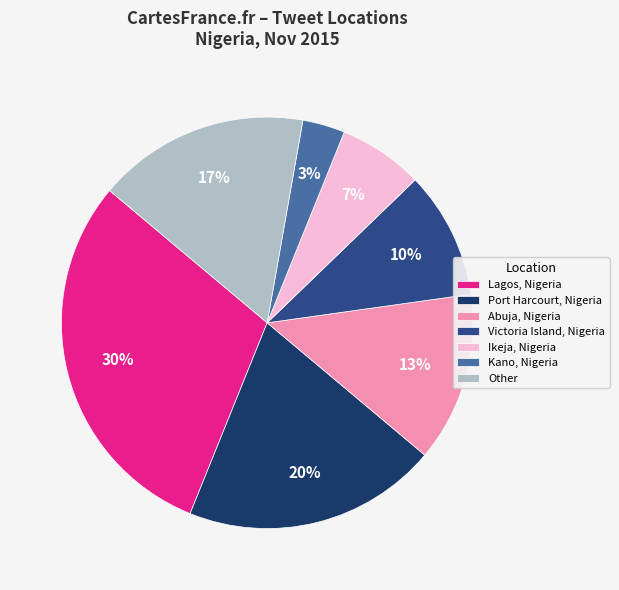

True or false: Victoria Island, Nigeria accounts for 10% of the total.

True